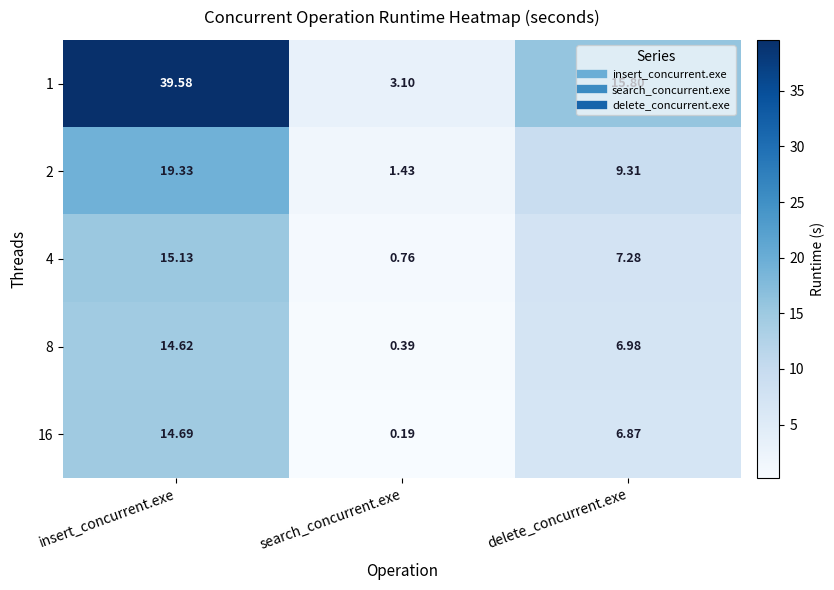

What is the spread (max minus min) of values at insert_concurrent.exe?

25.0